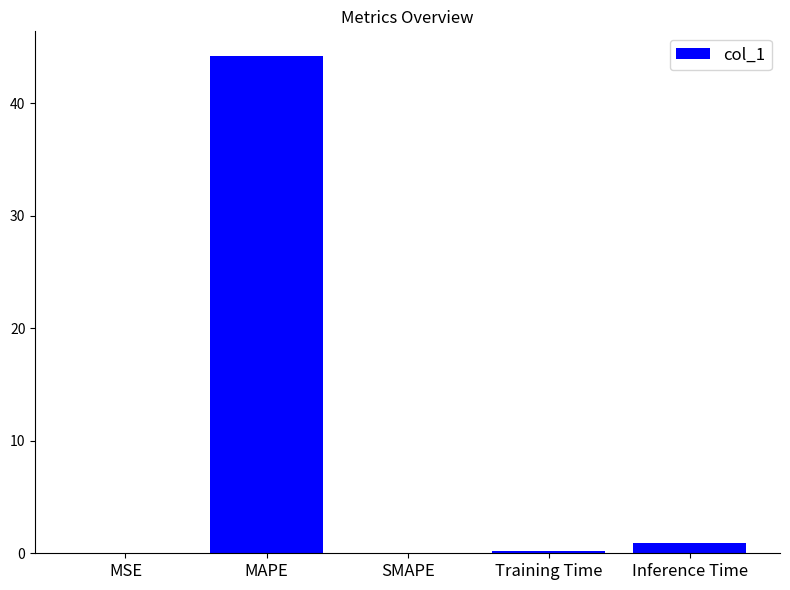

How many distinct data groups are displayed?

1